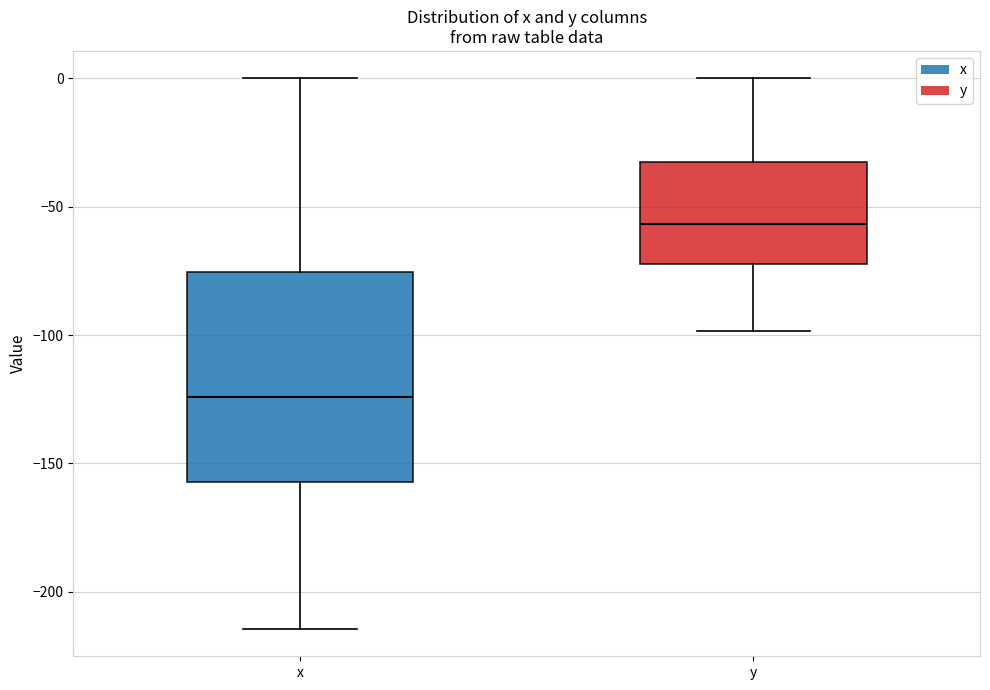

Reading left to right, transcribe this box plot: for each box, give where its median line is, the range the box spans, and where its two whiskers end, as read against the y-axis. The values are not printed on the chart, so give them approximately, as read against the axis.

x: median -125, box -155 to -75, whiskers -215 to 0
y: median -55, box -70 to -35, whiskers -100 to 0